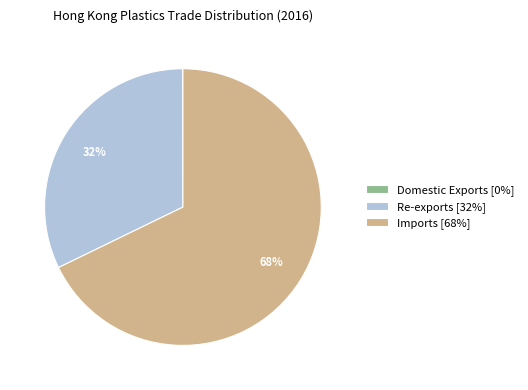

To the nearest percent, what is the difference between the largest and smallest slice percentages?

68%